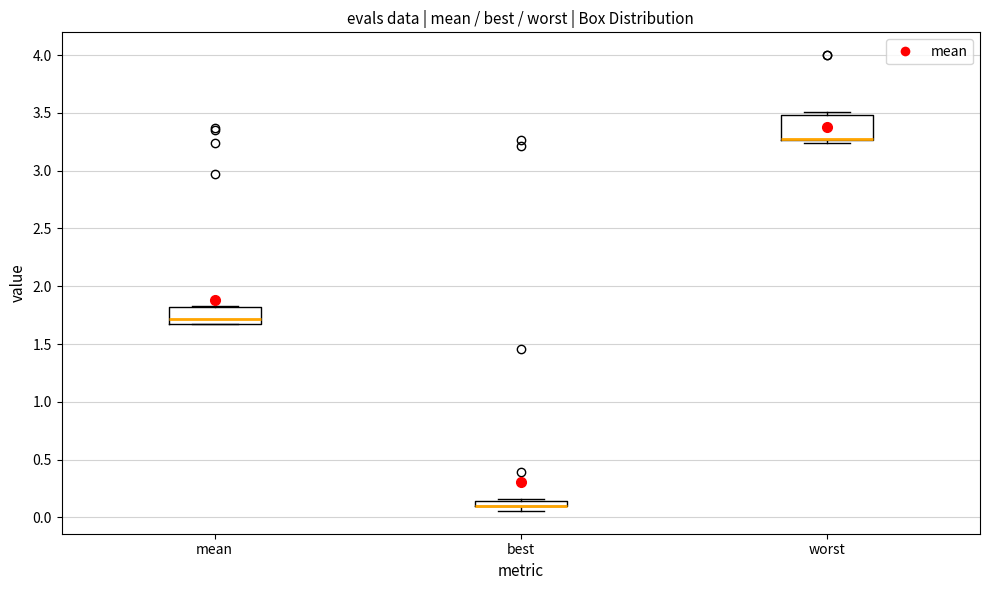

Which box is the tallest, from its lower edge to its upper edge?

worst